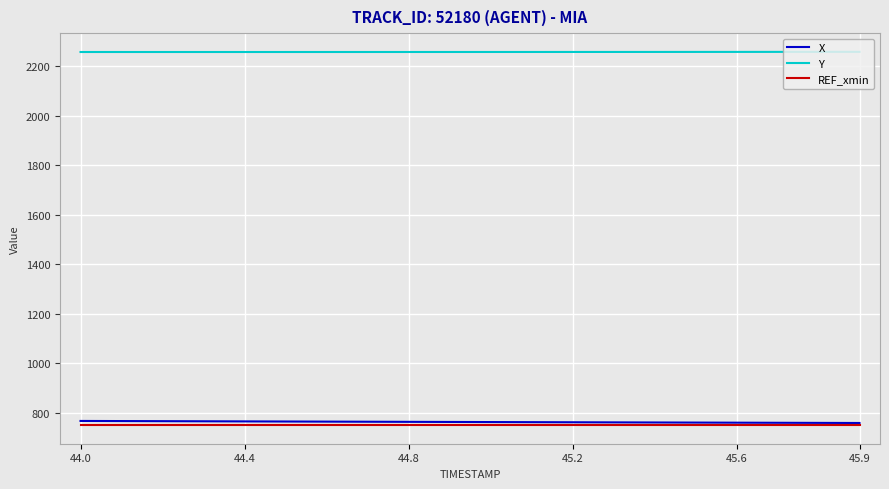

True or false: X and Y cross at least once.

False